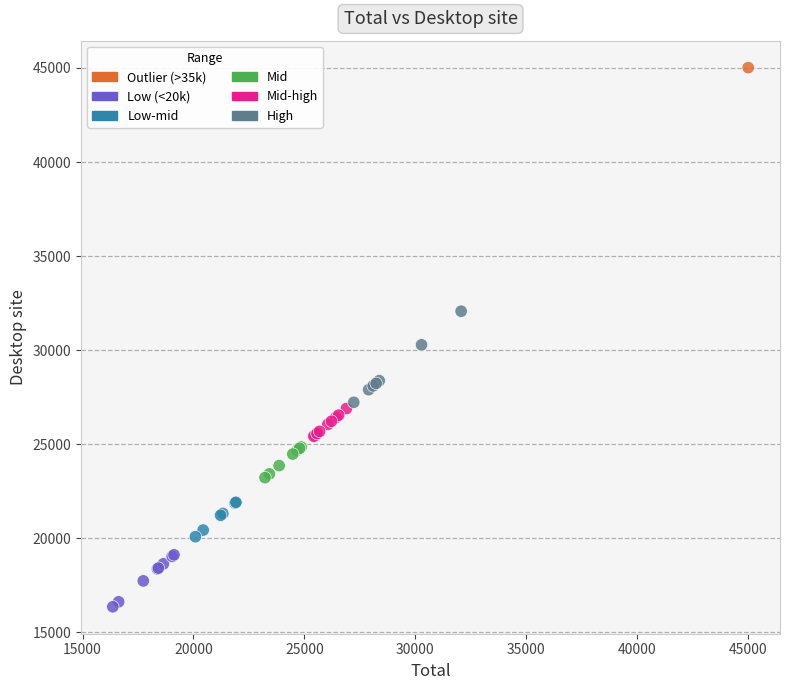

What Y value in the scatter plot is closest to 30690?

30285